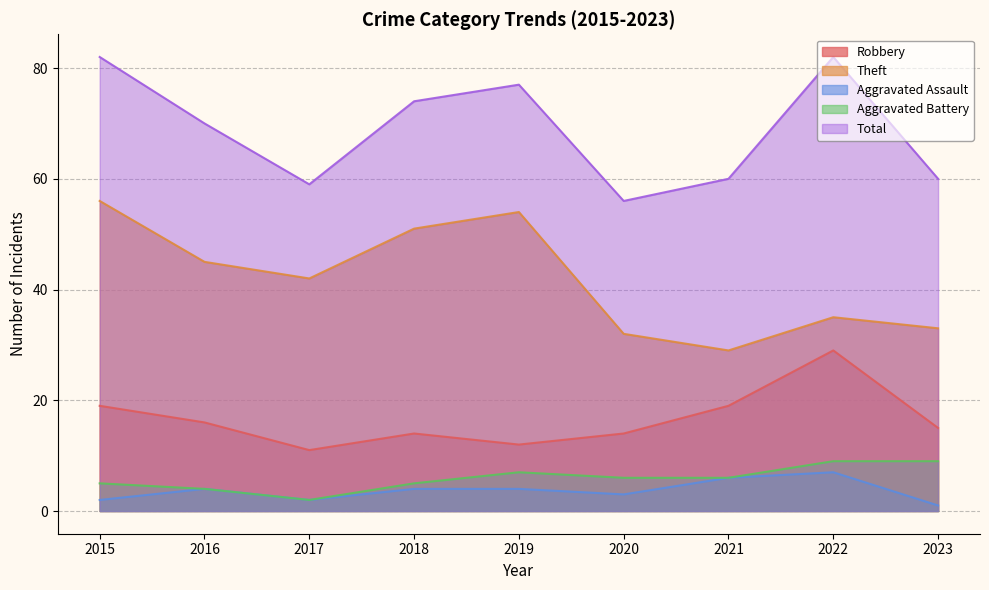

Between 2017 and 2020, which series saw the biggest shift?

Theft